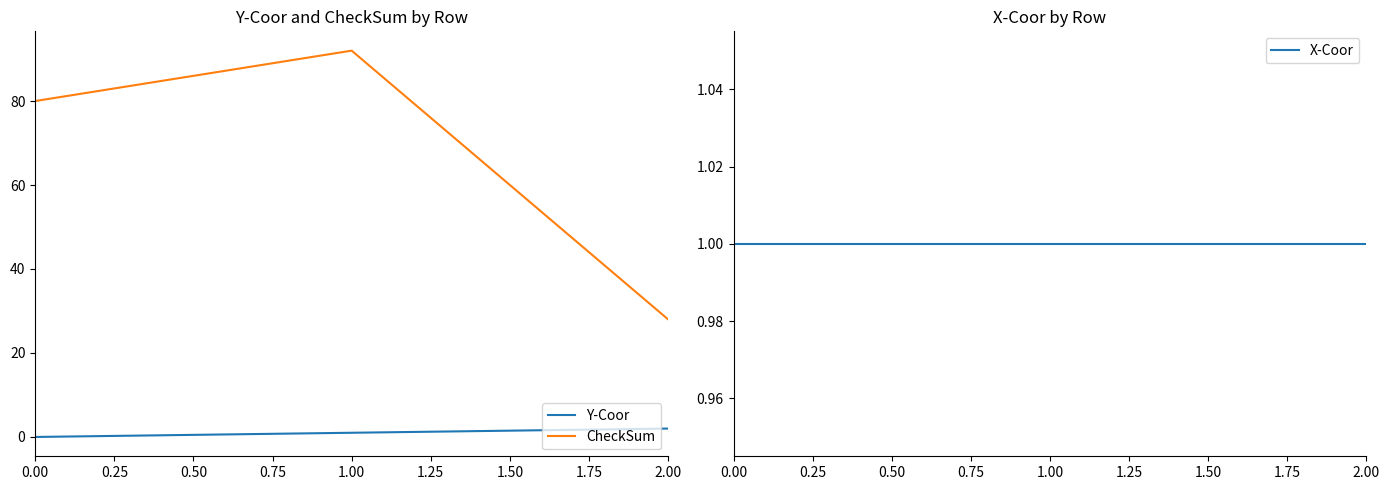

Rank the categories by CheckSum value from lowest to highest.

2.00, 0.00, 1.00